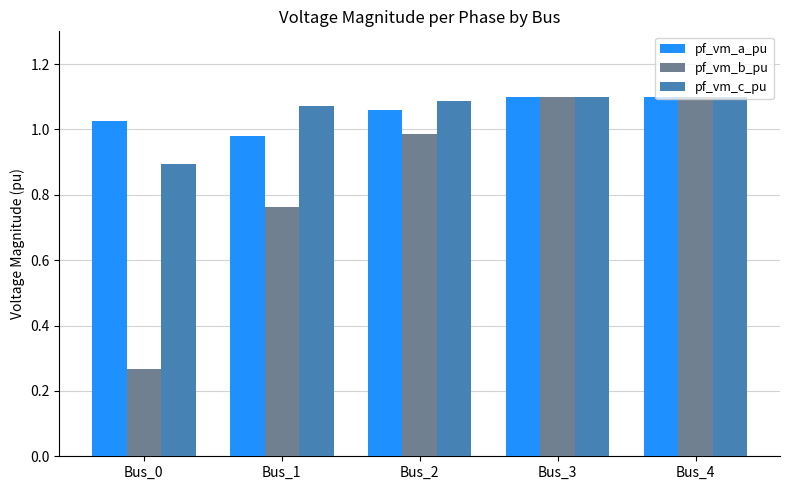

The pf_vm_b_pu series shows 1.4 at Bus_3. True or false?

False